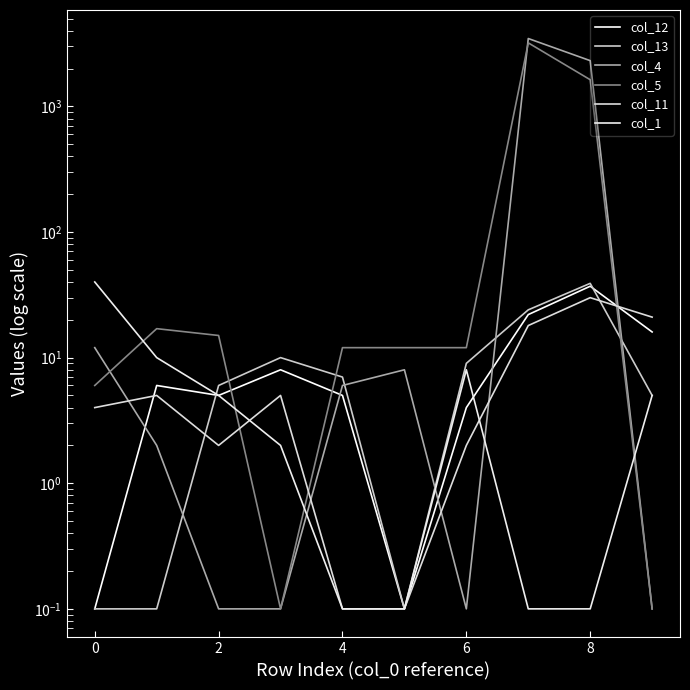

What is the average value of the col_11 series?

8.7